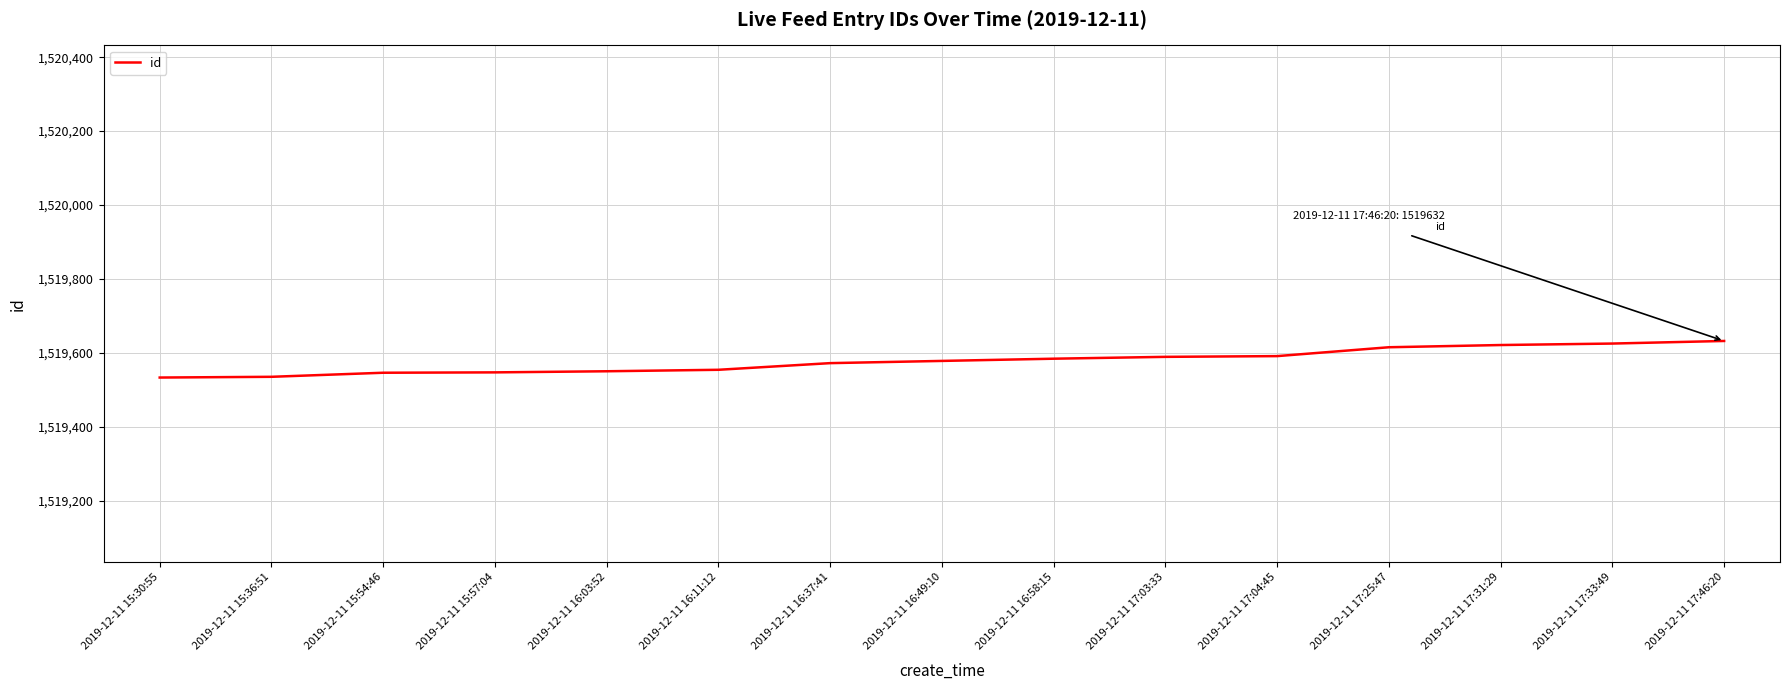

What is the difference between the values at 2019-12-11 15:30:55 and 2019-12-11 16:37:41?

39